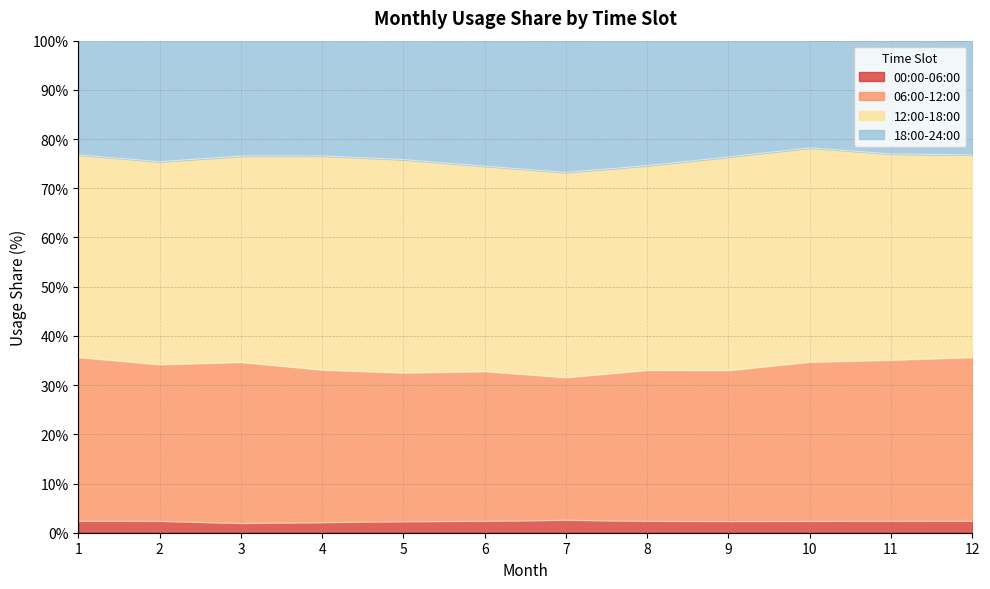

At which label is 00:00-06:00 closest to 2?

4